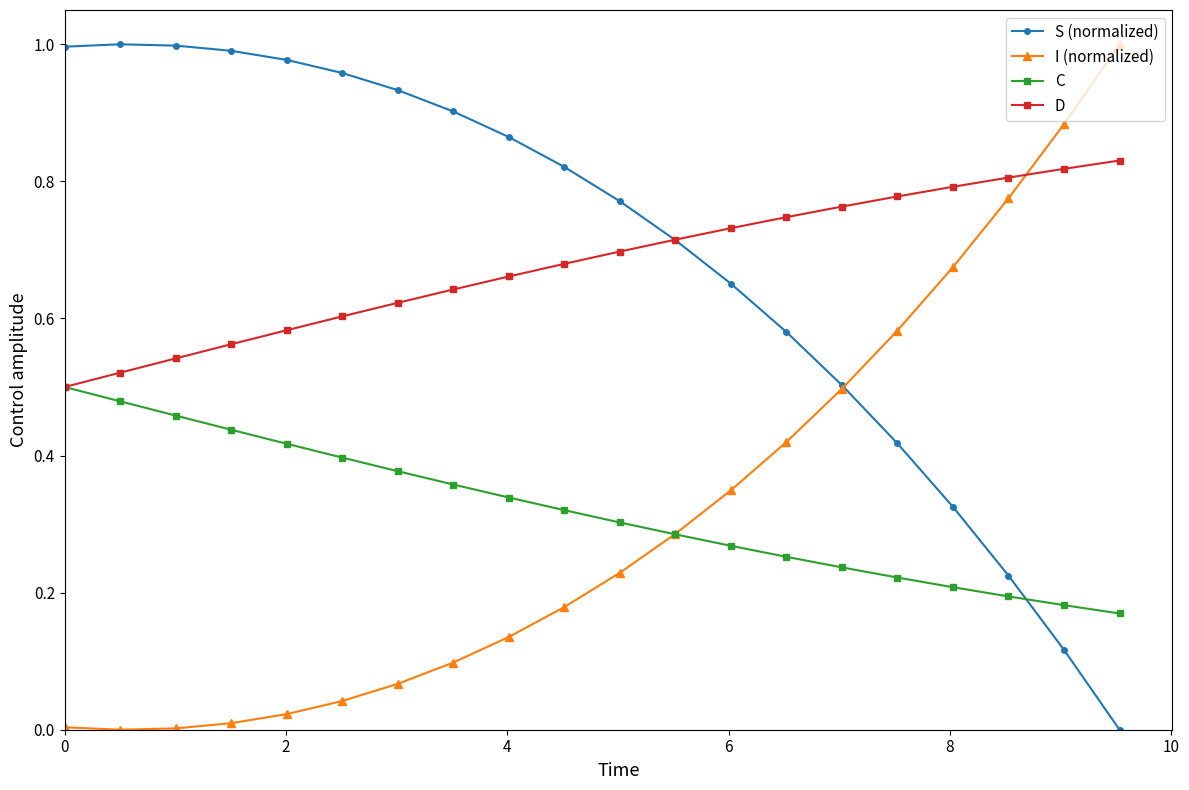

How many times do C and S (normalized) cross each other?

1